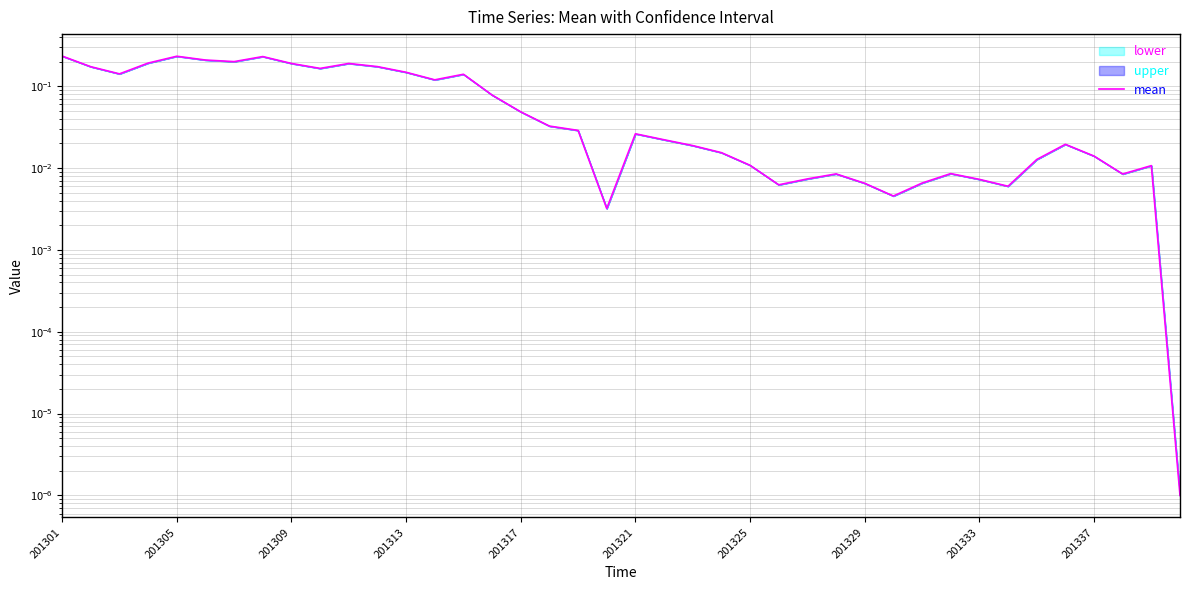

The value at 19 is 0.0. True or false?

False